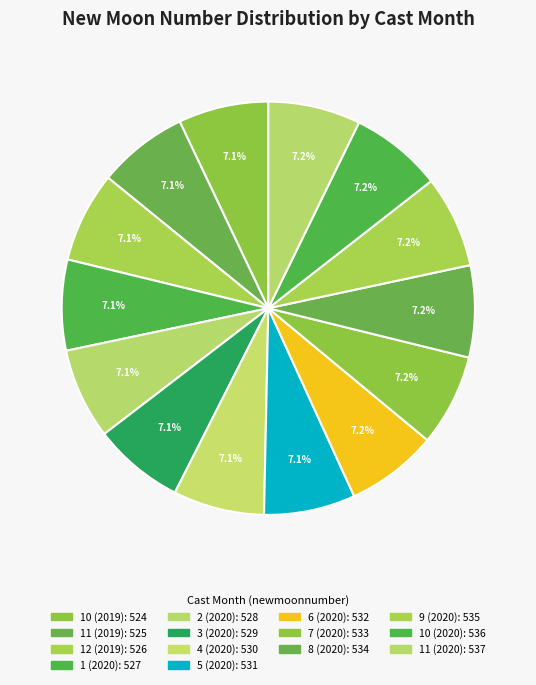

What is the largest slice in the pie chart?

11 (2020)